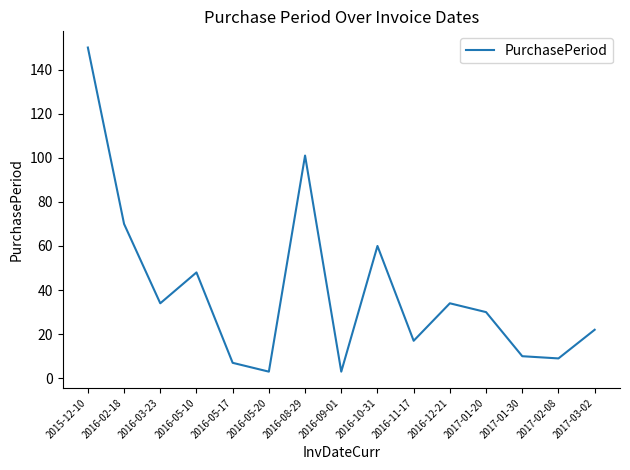

What is the minimum value shown in the chart?

3